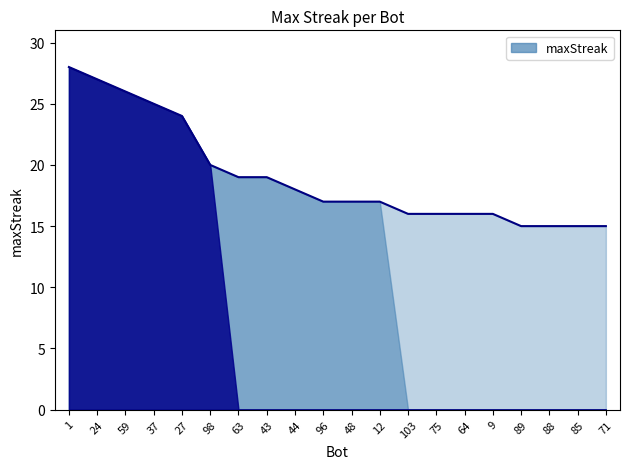

What is the approximate value at 48?

17